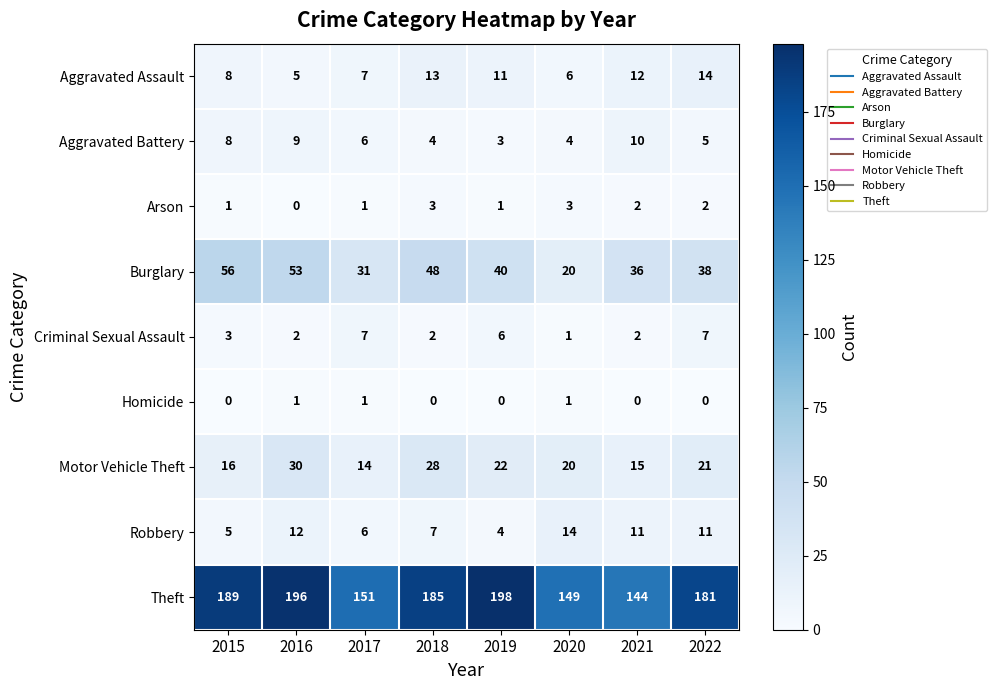

Between 2018 and 2020, which series saw the biggest shift?

Theft